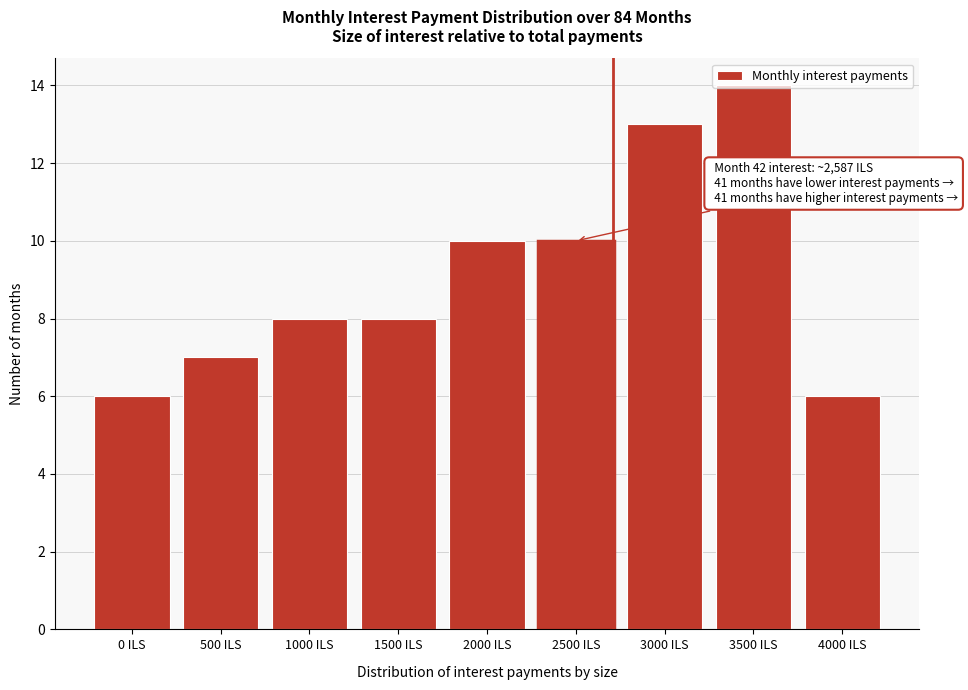

The chart shows a value of 8 at 1500 ILS. True or false?

True